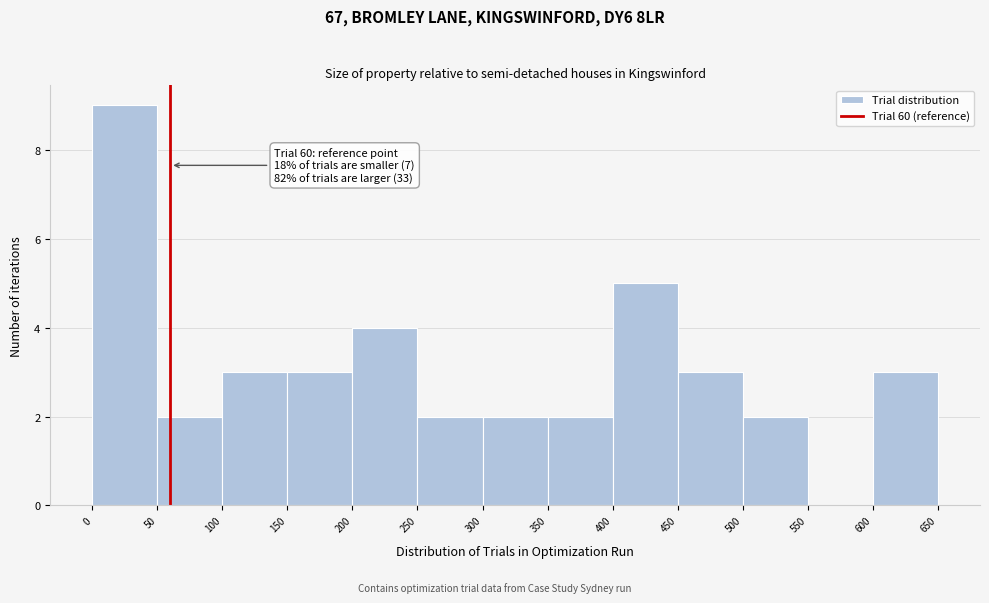

Over which range of the x-axis is the bar tallest?

0 to 50